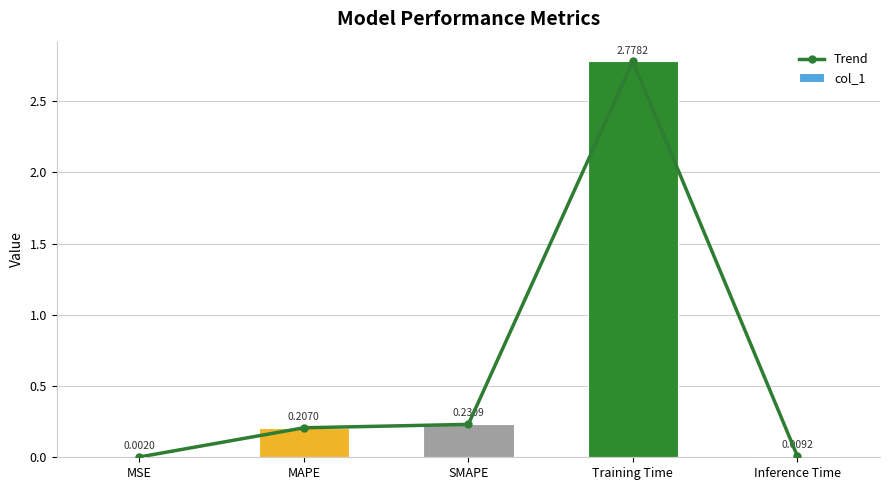

What is the value of the Trend bar at the 2nd from the left?

0.2